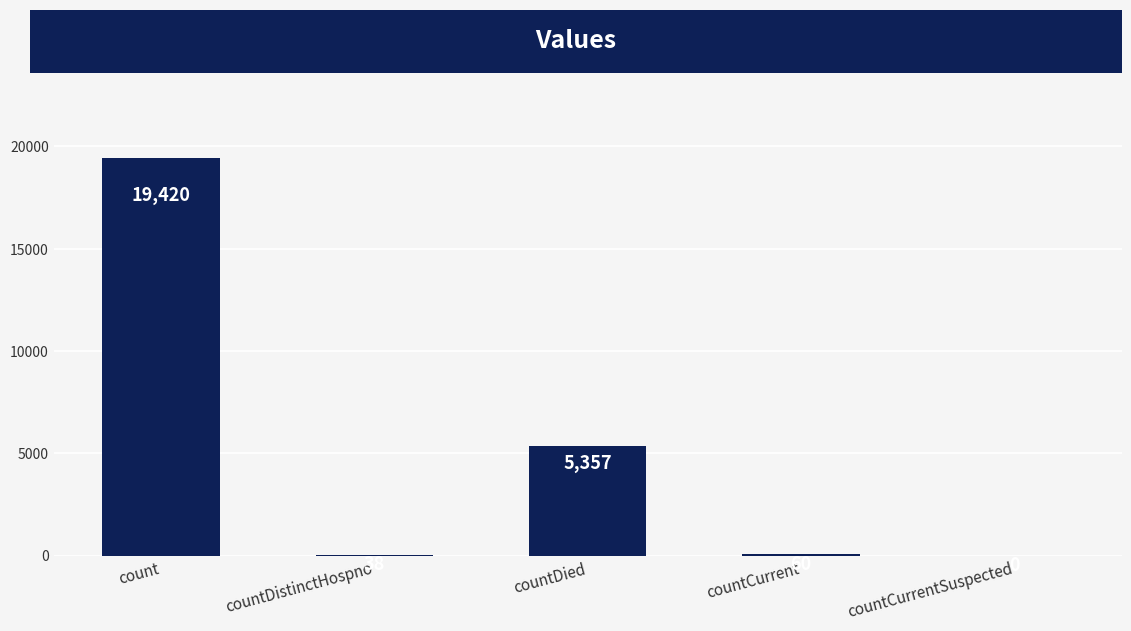

What is the sum of the values at countCurrent and count?

19480